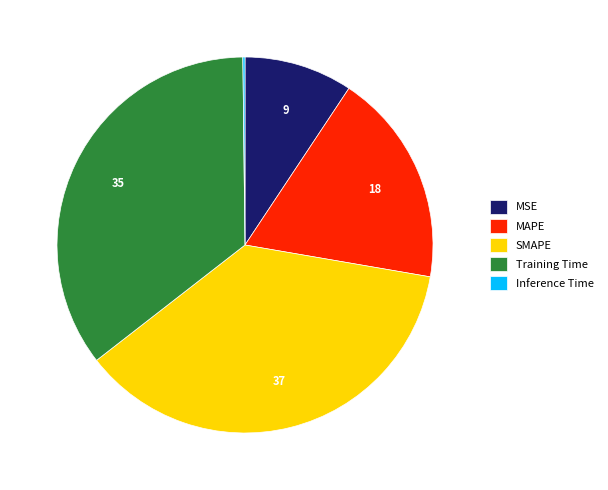

Is there a majority slice in this chart?

No